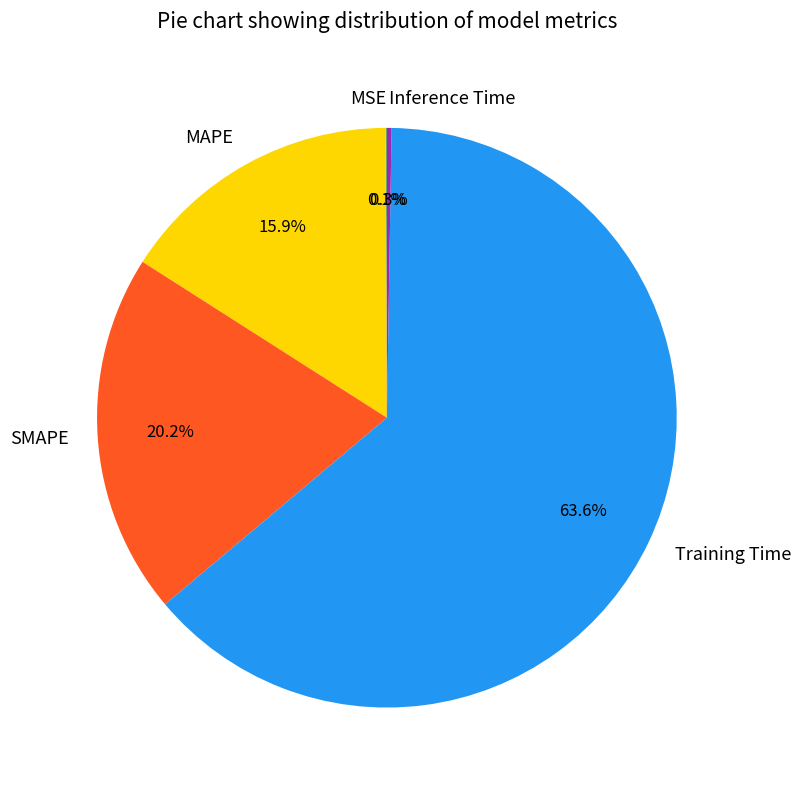

What is the largest slice in the pie chart?

Training Time